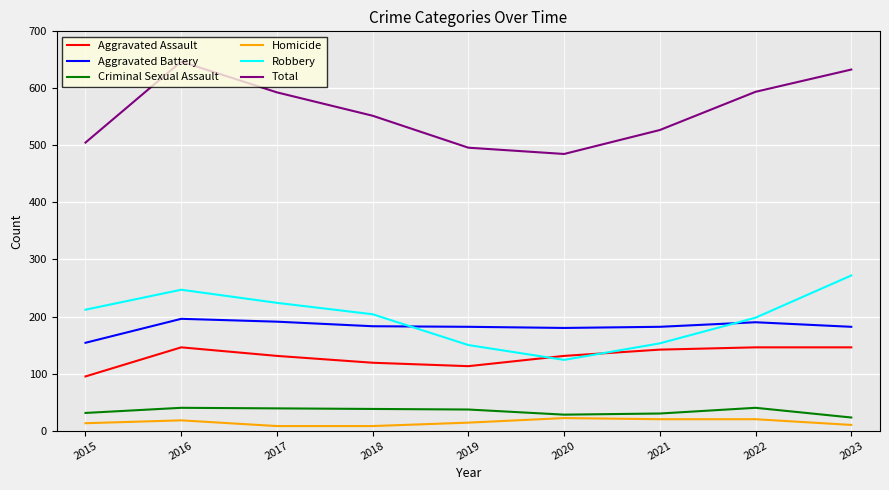

Which series changed the most between 2019 and 2022?

Total